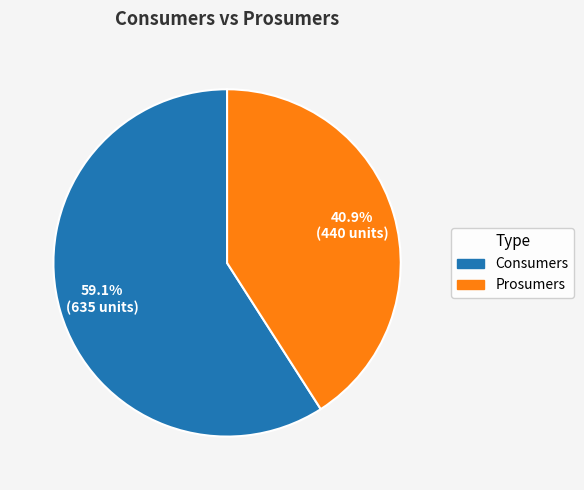

Which category has the biggest portion of the pie?

Consumers